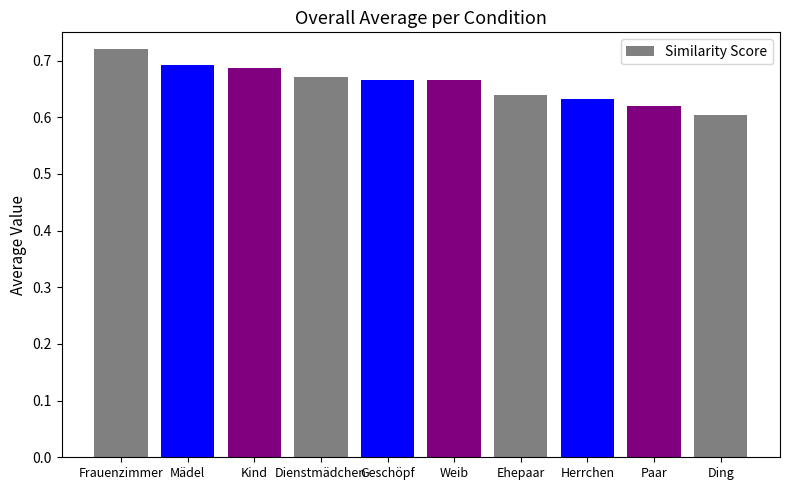

What position from the left is Kind?

3